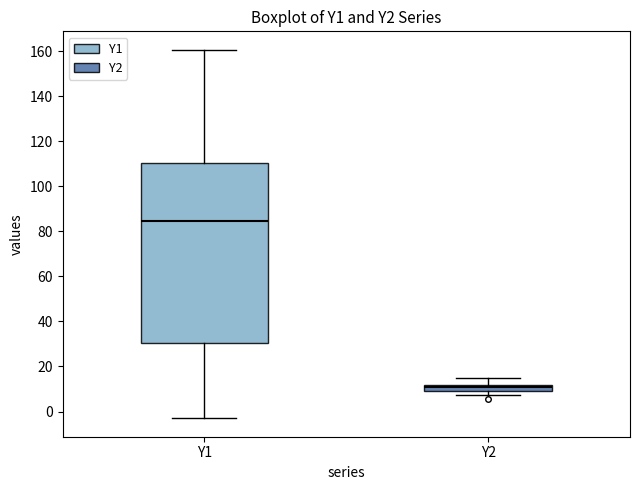

Which box is the tallest, from its lower edge to its upper edge?

Y1